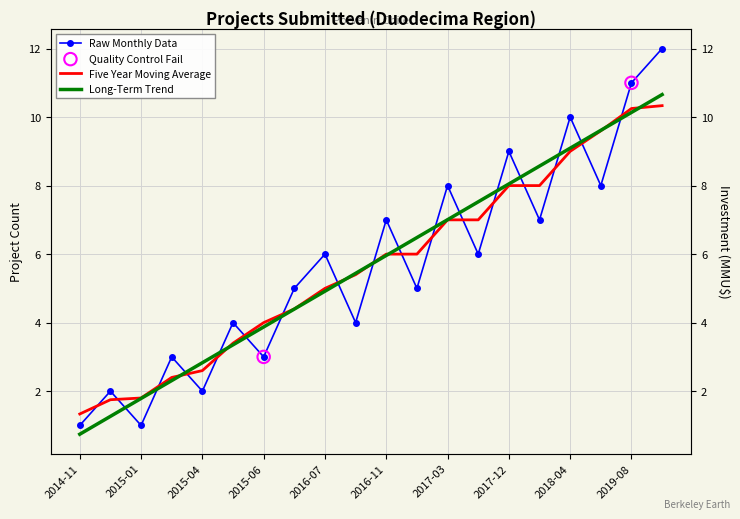

What is the change in value from 2017-03 to 2017-08?

-2